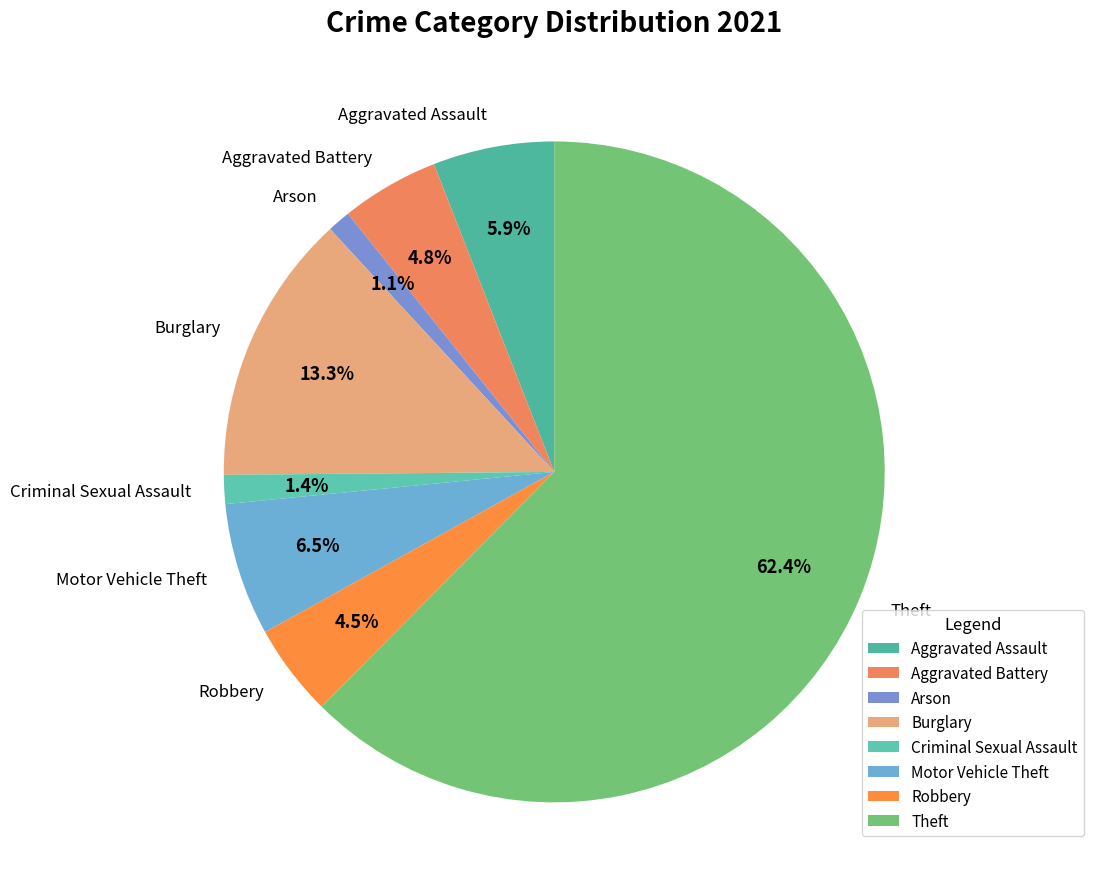

Approximately how many times larger is the value at Motor Vehicle Theft compared to Aggravated Battery?

1.4